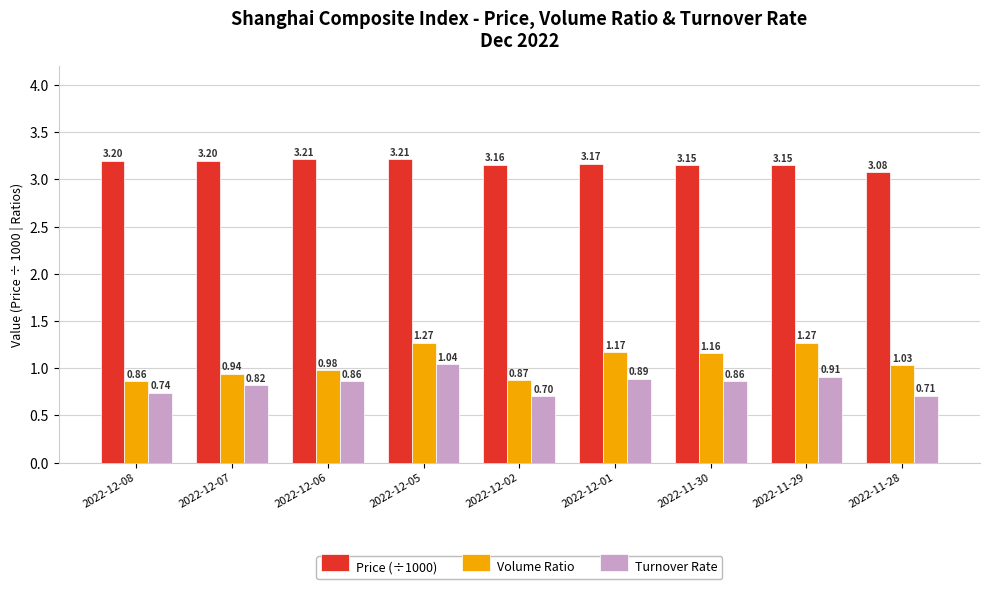

What is the minimum value shown in the chart?

0.7